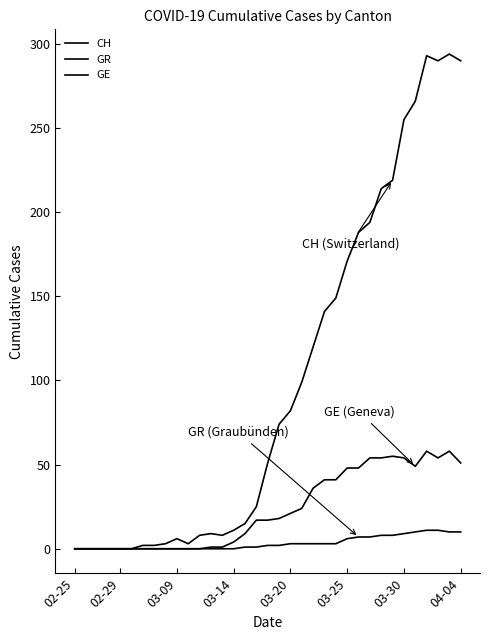

How many lines are shown in the chart?

3